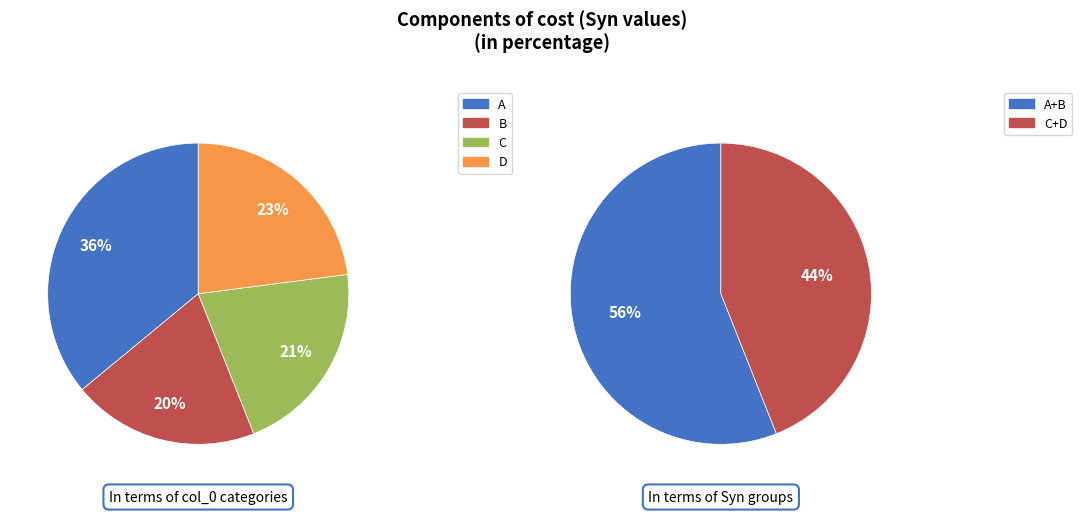

To the nearest percent, what portion does D represent?

23%